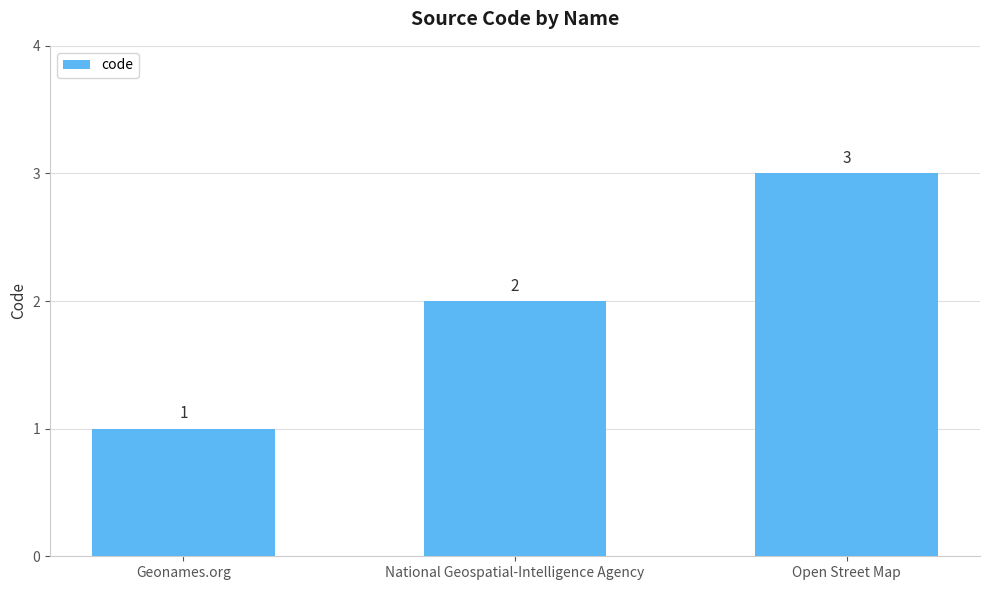

What is the value of the 3rd bar from the left?

3